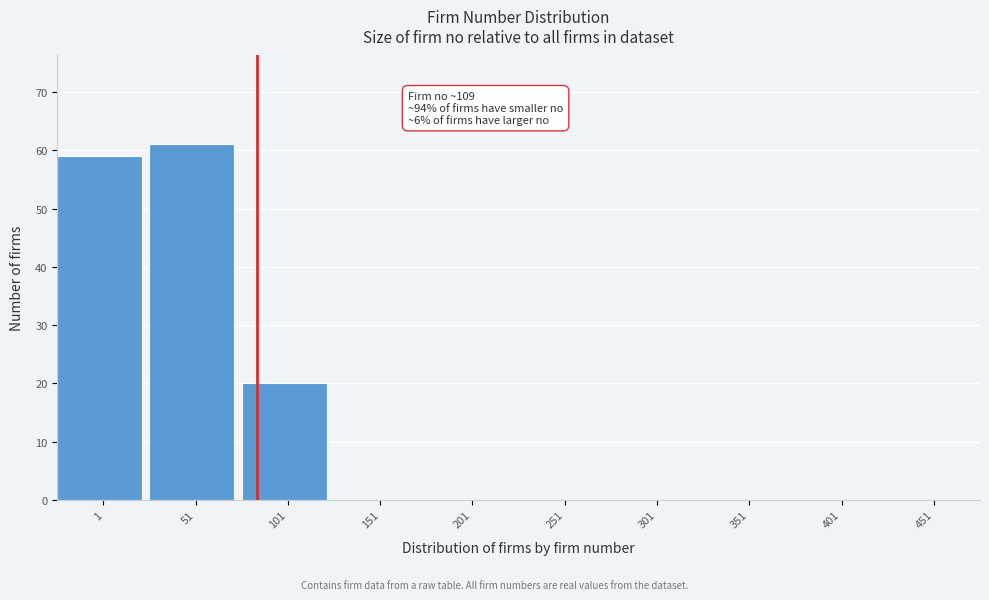

Reading left to right, extract all data points from this chart.

1=59	51=61	101=20	151=0	201=0	251=0	301=0	351=0	401=0	451=0